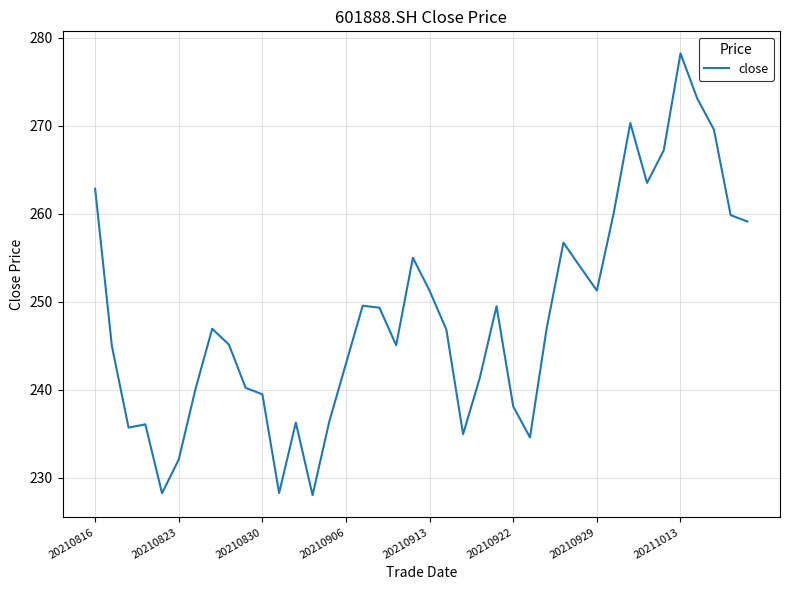

What is the greatest value displayed?

278.2